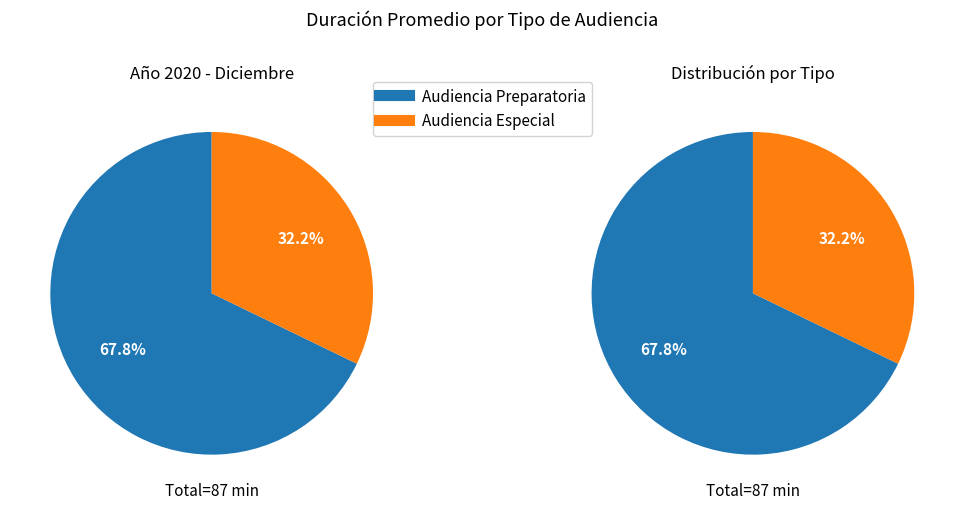

To the nearest percent, what portion does Audiencia Preparatoria represent?

68%